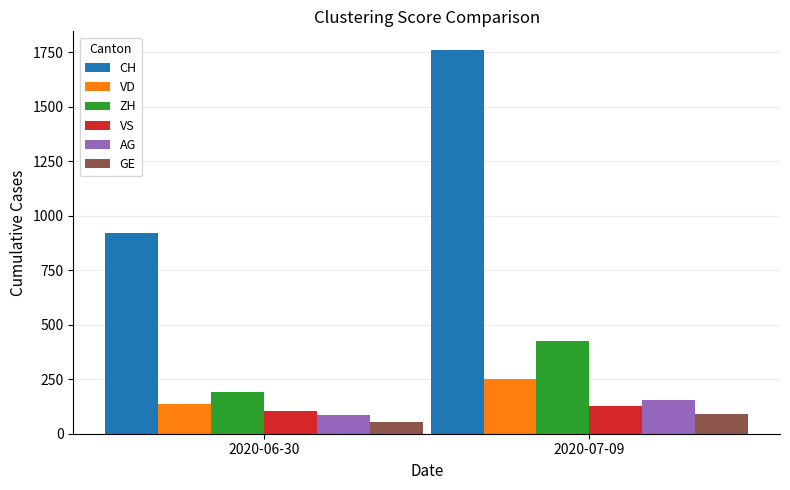

How many categories are shown in the chart?

2